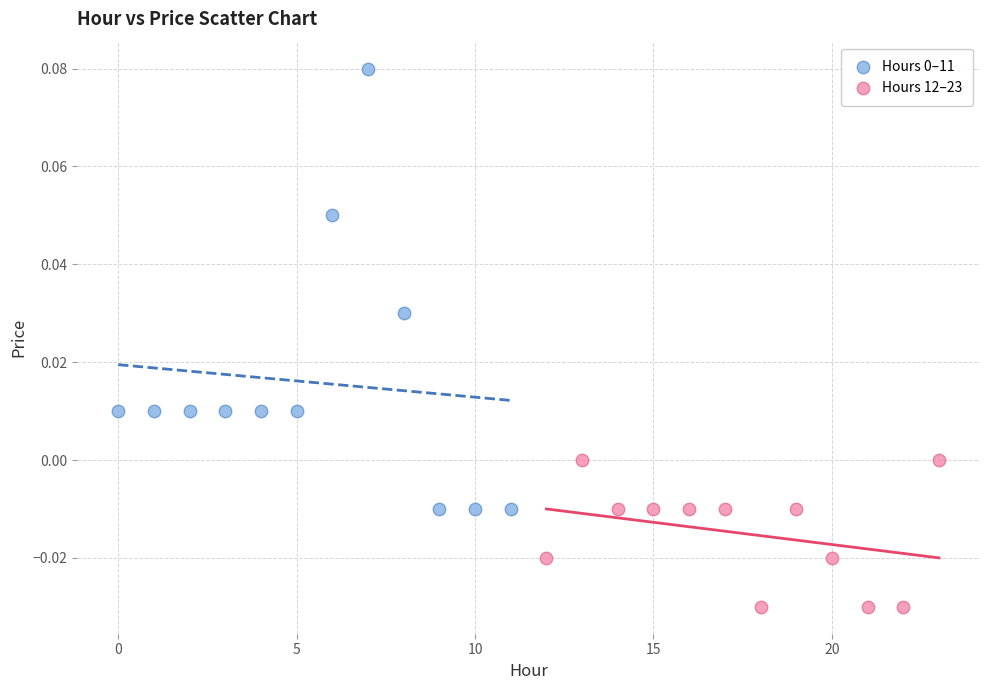

Which series reaches the minimum Y coordinate?

Hours 12–23